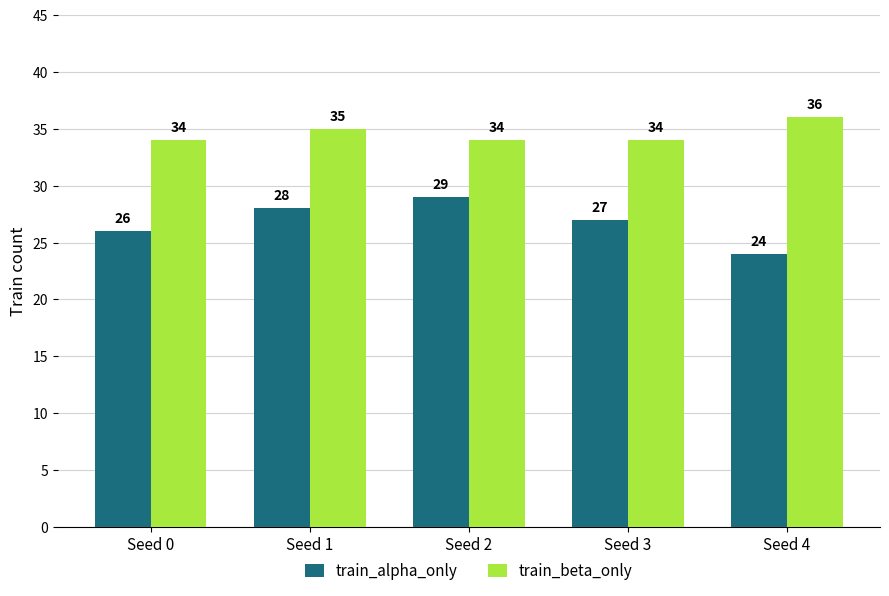

What is the spread (max minus min) of values at Seed 3?

7